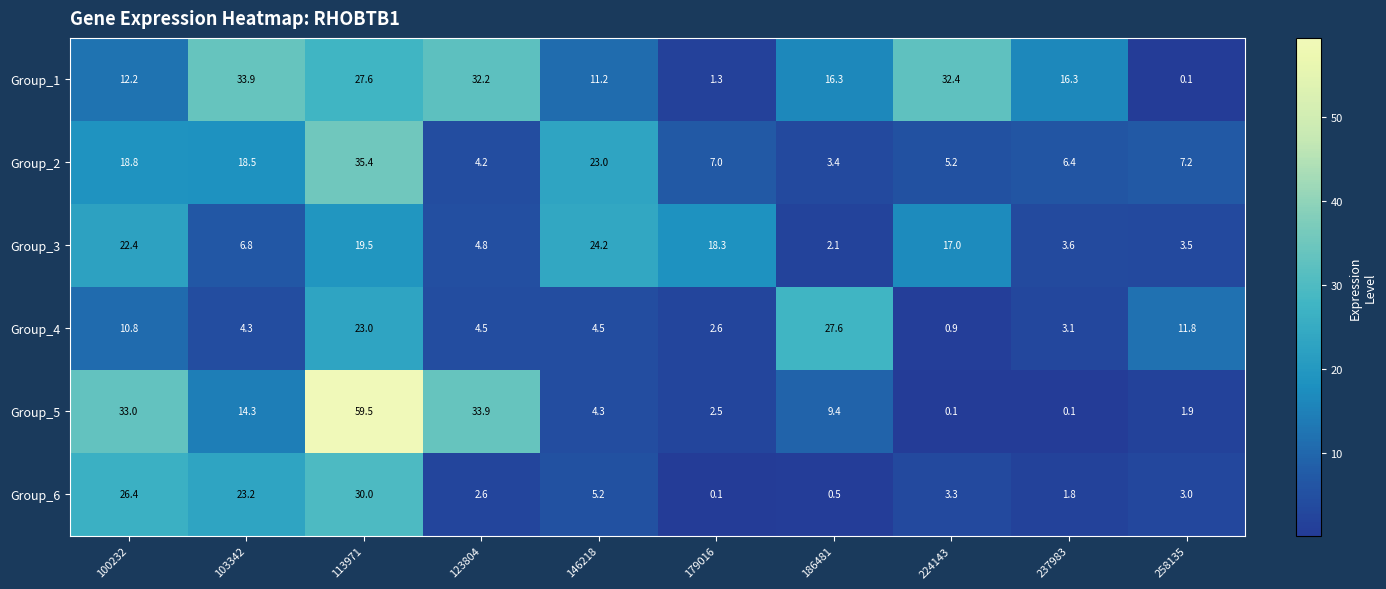

At which category is the sum across all series the highest?

113971